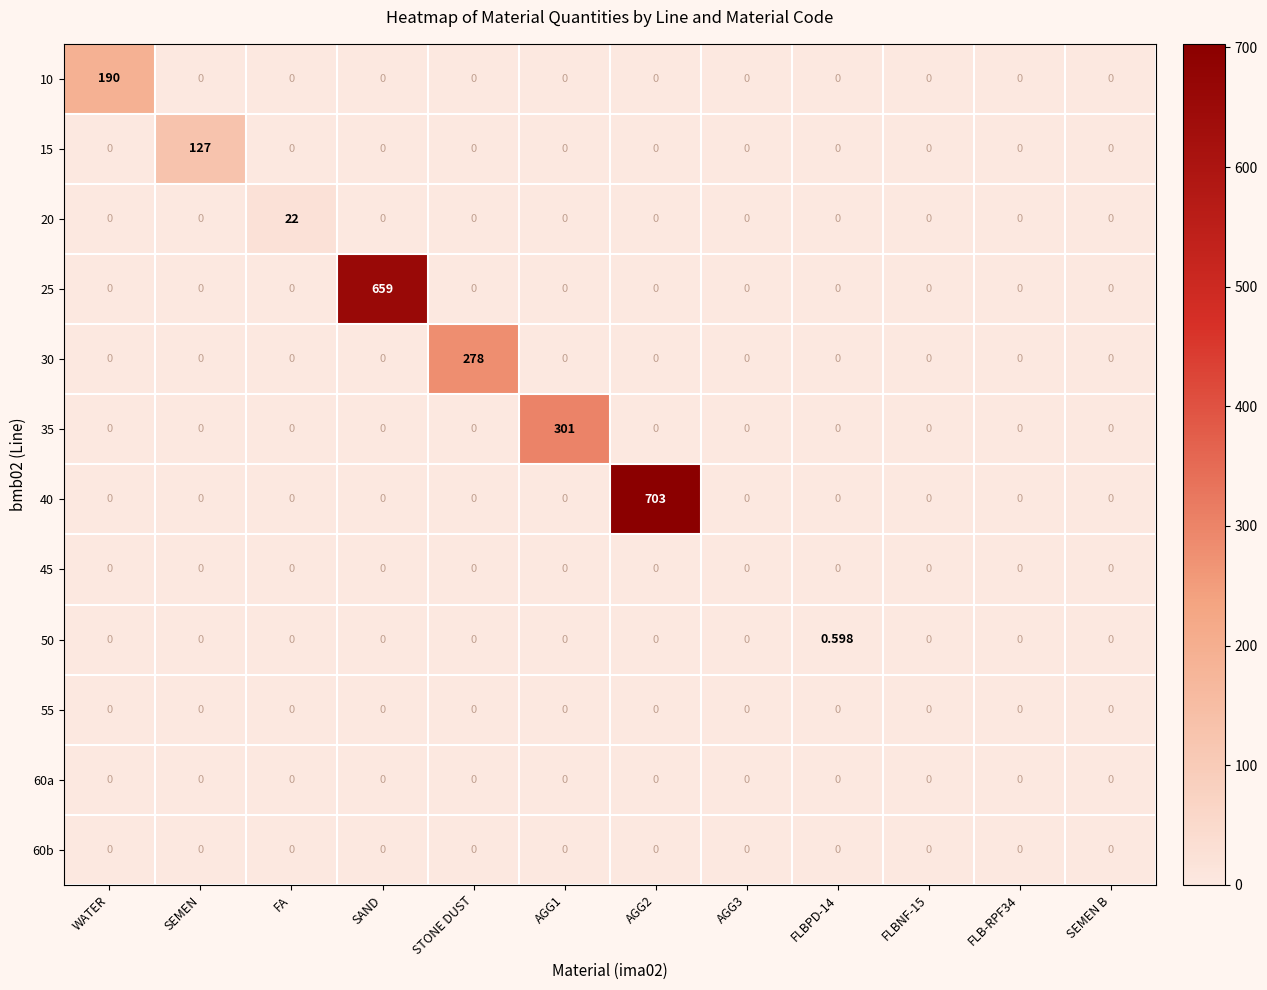

At how many categories does at least one series exceed 605?

2